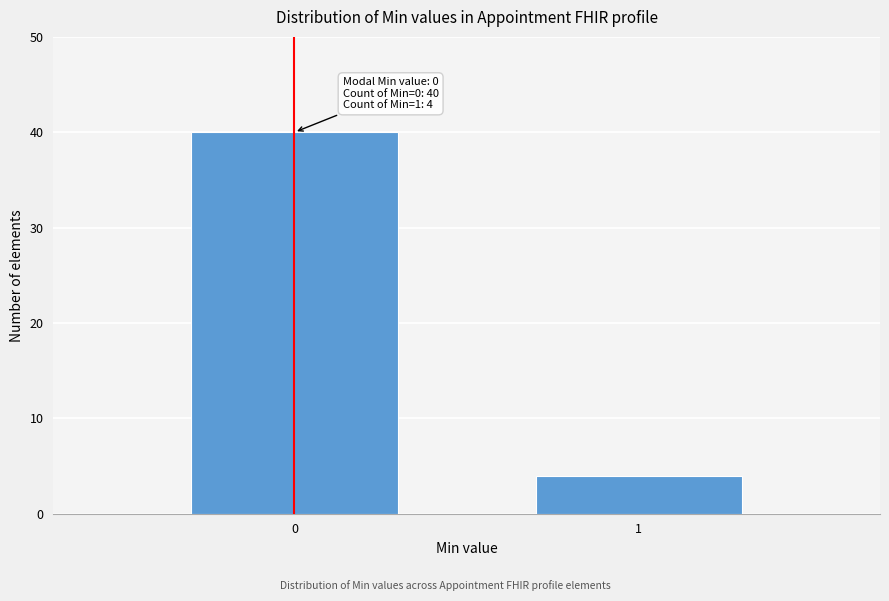

Reading left to right, transcribe all the data shown in this chart.

0=40	1=4